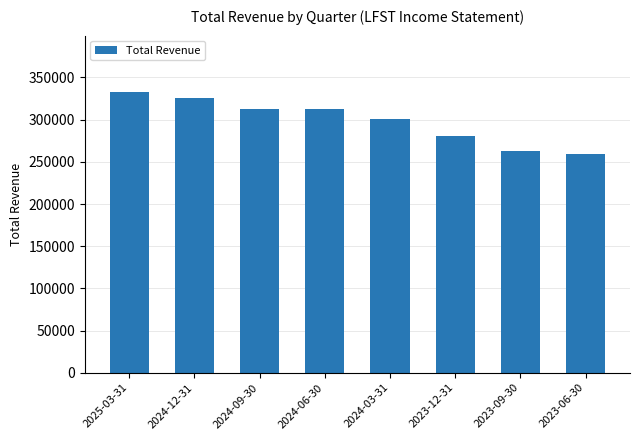

What is the difference between the second highest and second lowest values?

62600